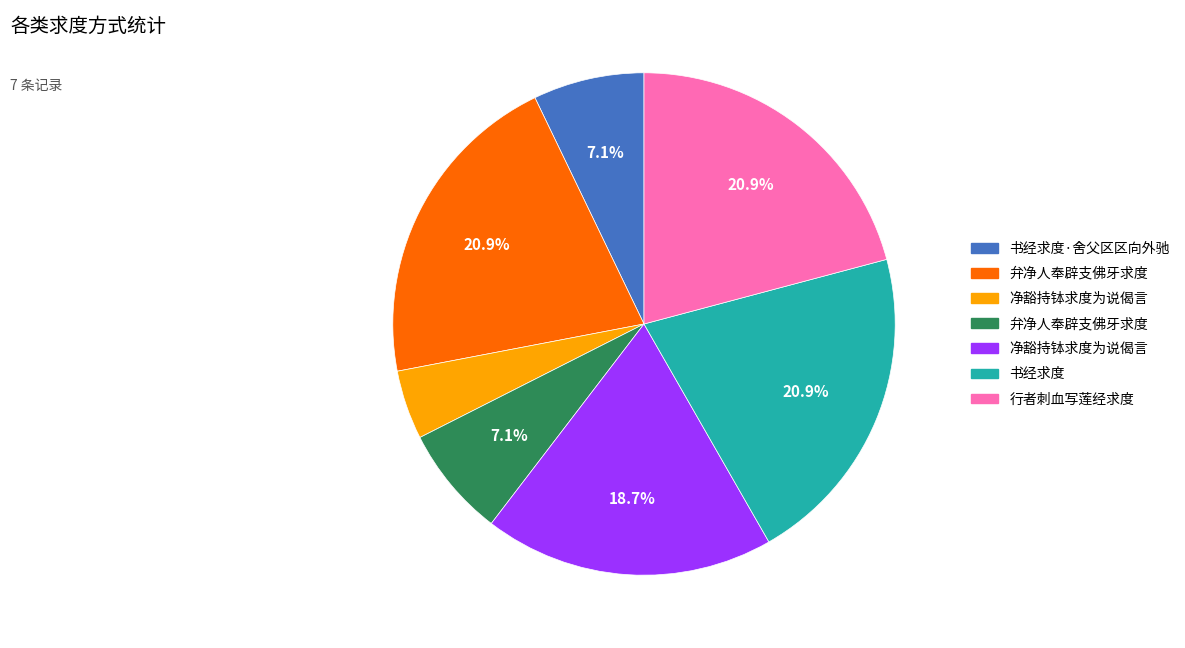

Does any single category account for the majority?

No